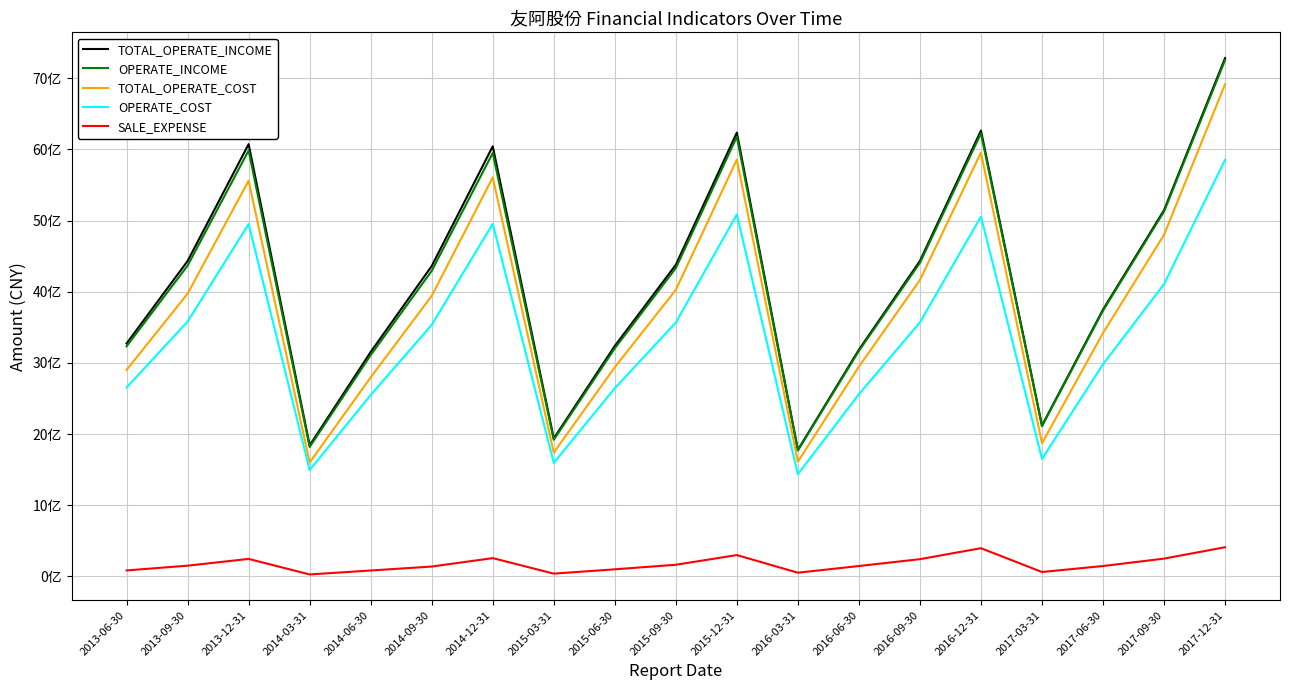

At which category does OPERATE_INCOME reach its first local valley?

2014-03-31